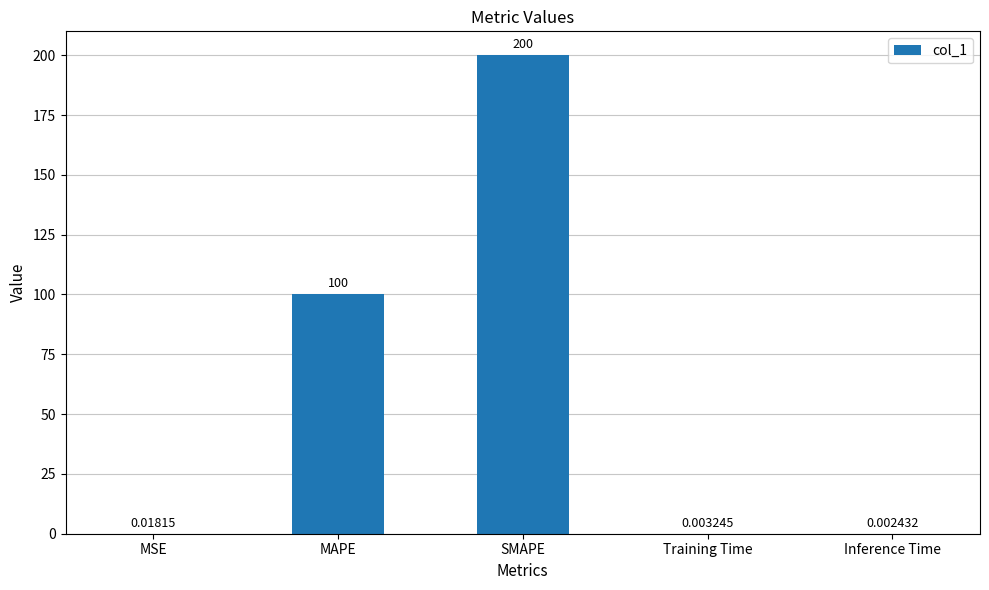

At which category does the chart reach its peak across all series?

SMAPE